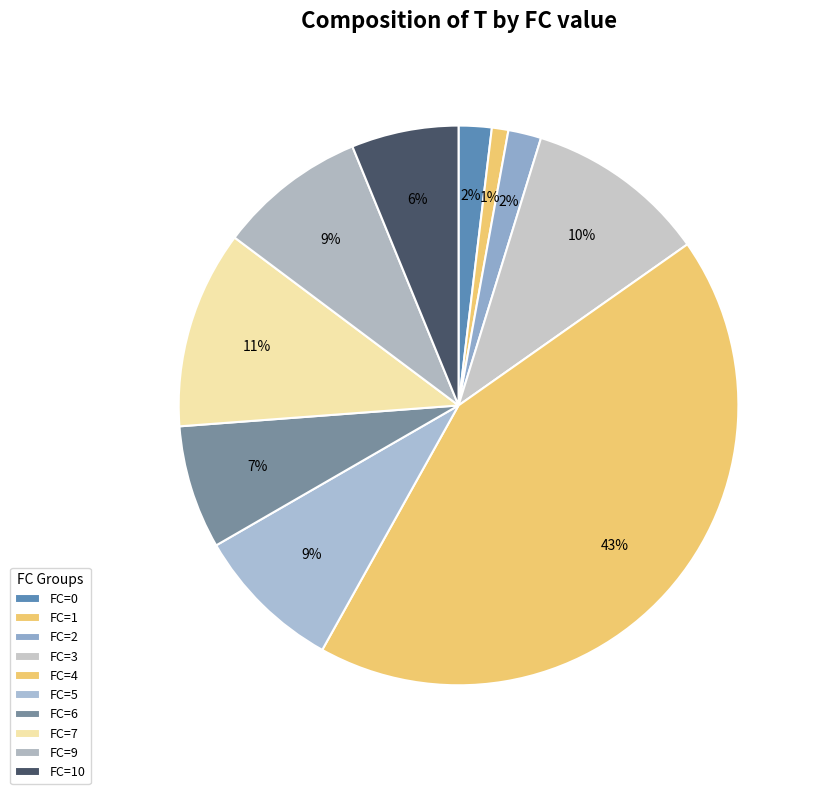

How many slices are in this pie chart?

10